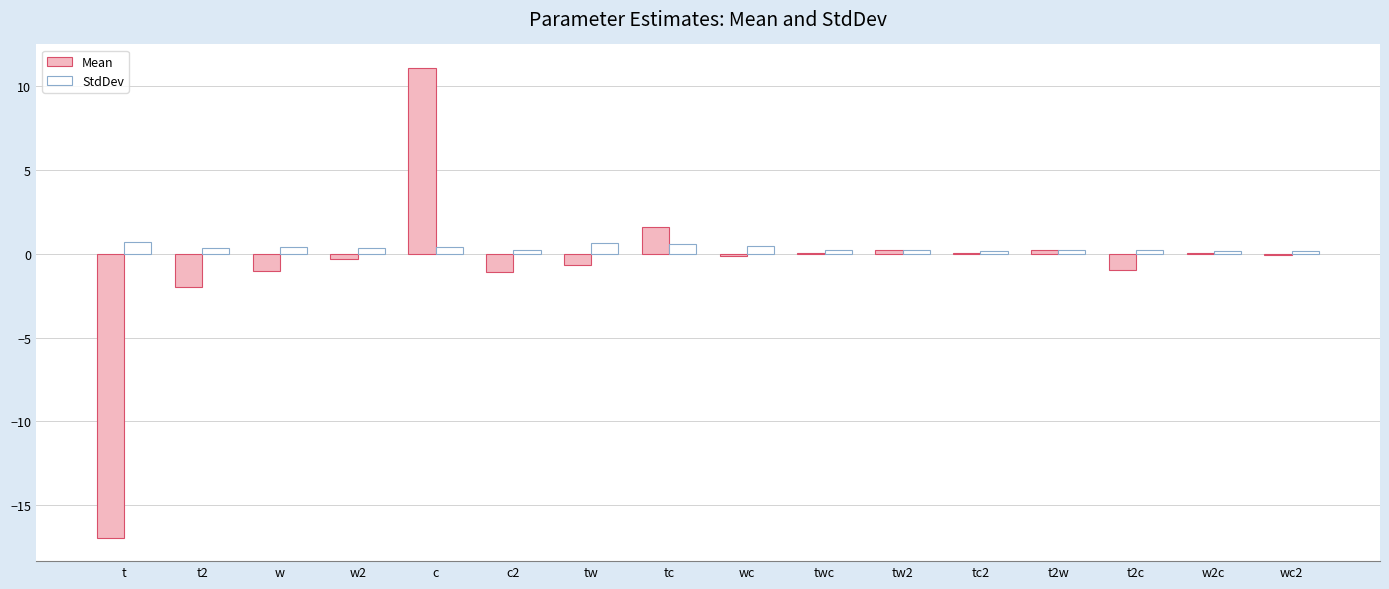

The value of StdDev at t is 0.7. True or false?

True